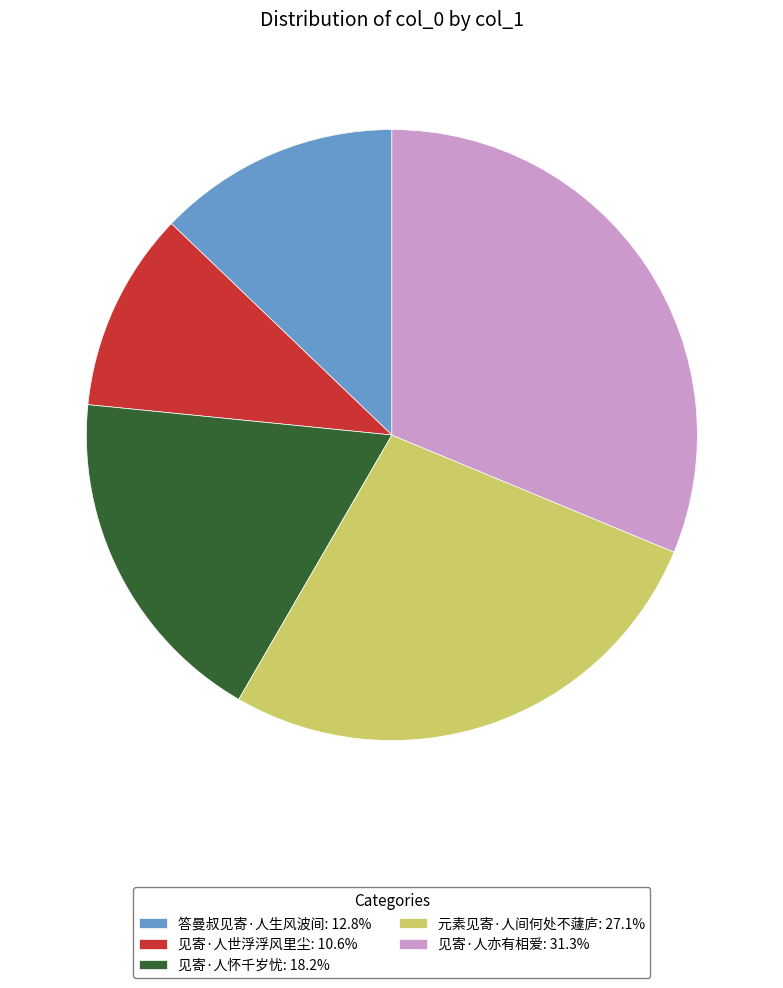

Combined, do 见寄·人怀千岁忧 and 见寄·人亦有相爱 account for over 50%?

No